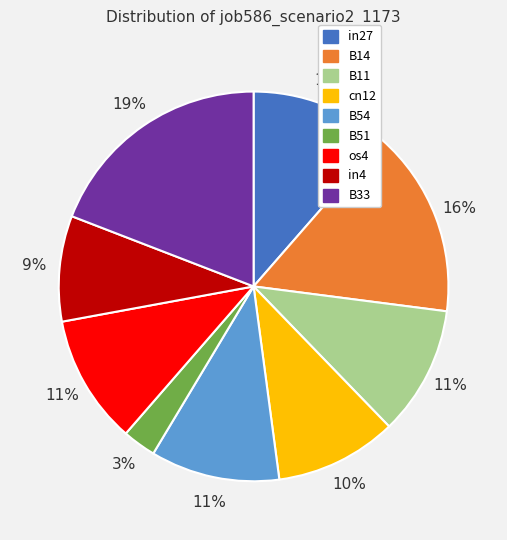

How many slices are in this pie chart?

9